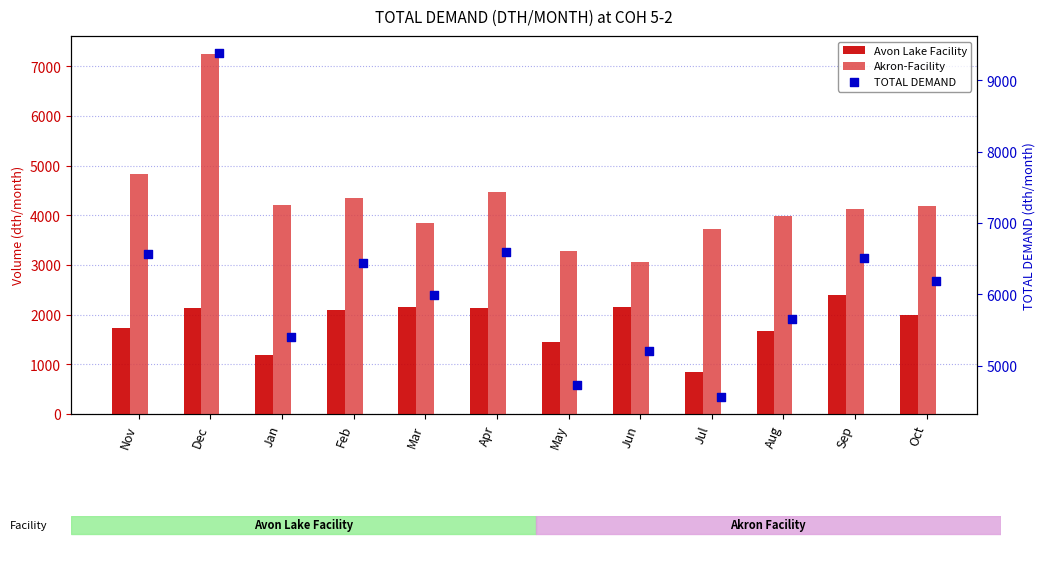

Which series has the largest total across all categories?

TOTAL DEMAND